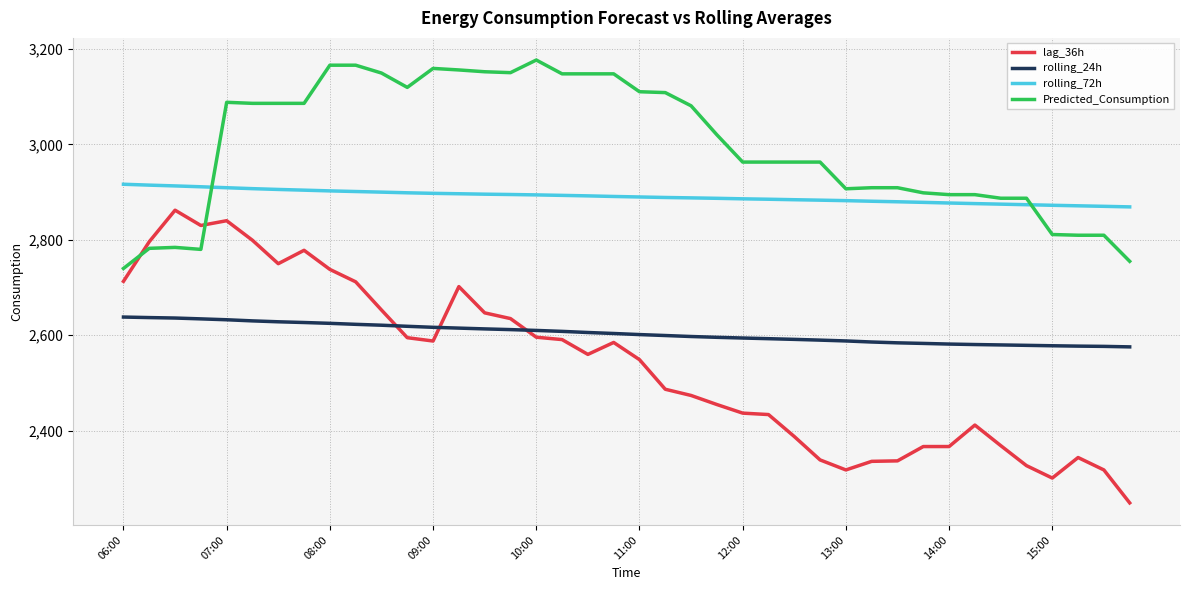

How many distinct data groups are displayed?

4